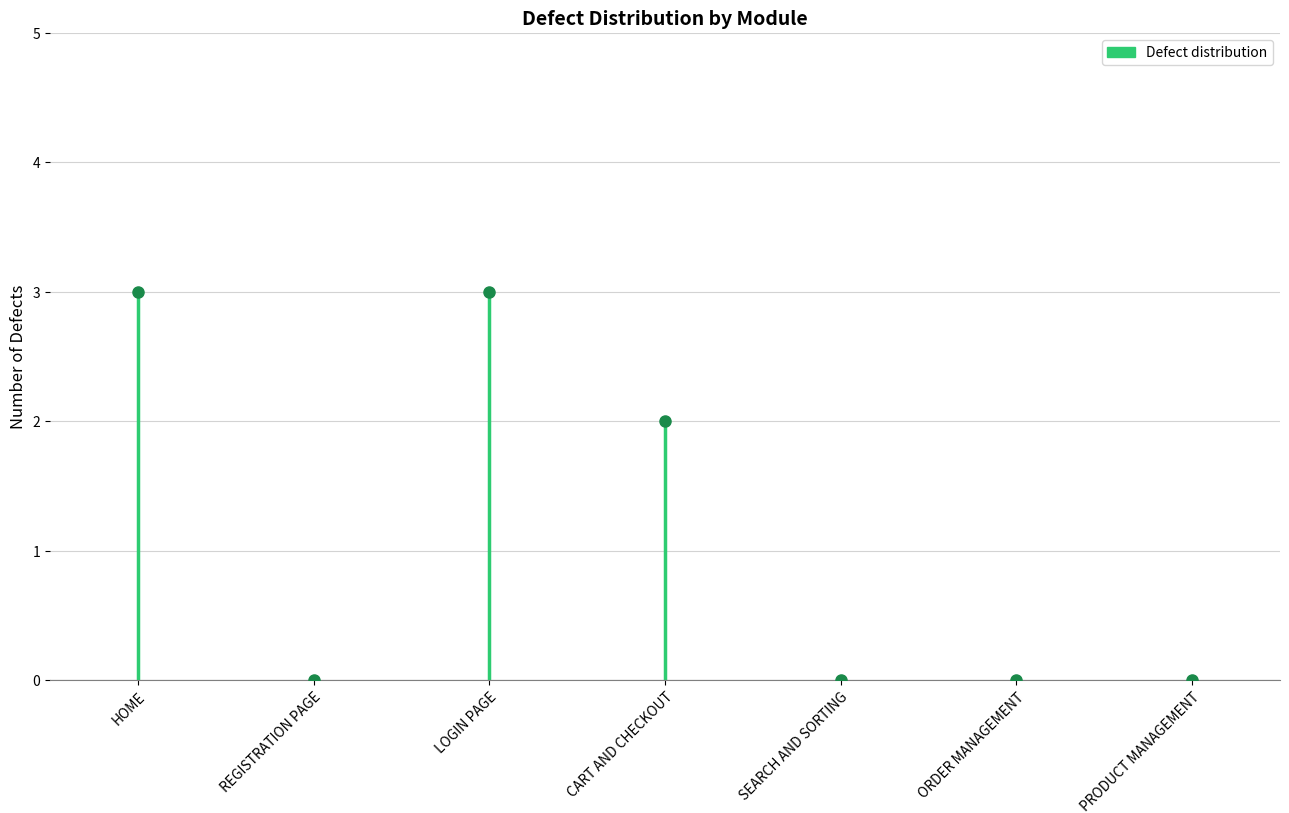

What is the sum of the values at REGISTRATION PAGE and HOME?

3